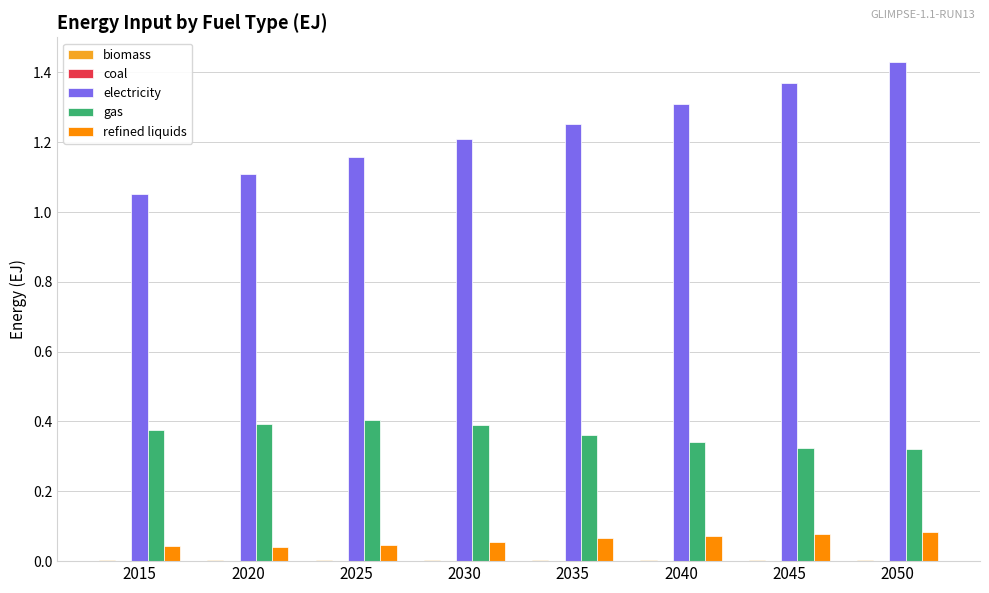

Where is electricity nearest to the value 1?

2015